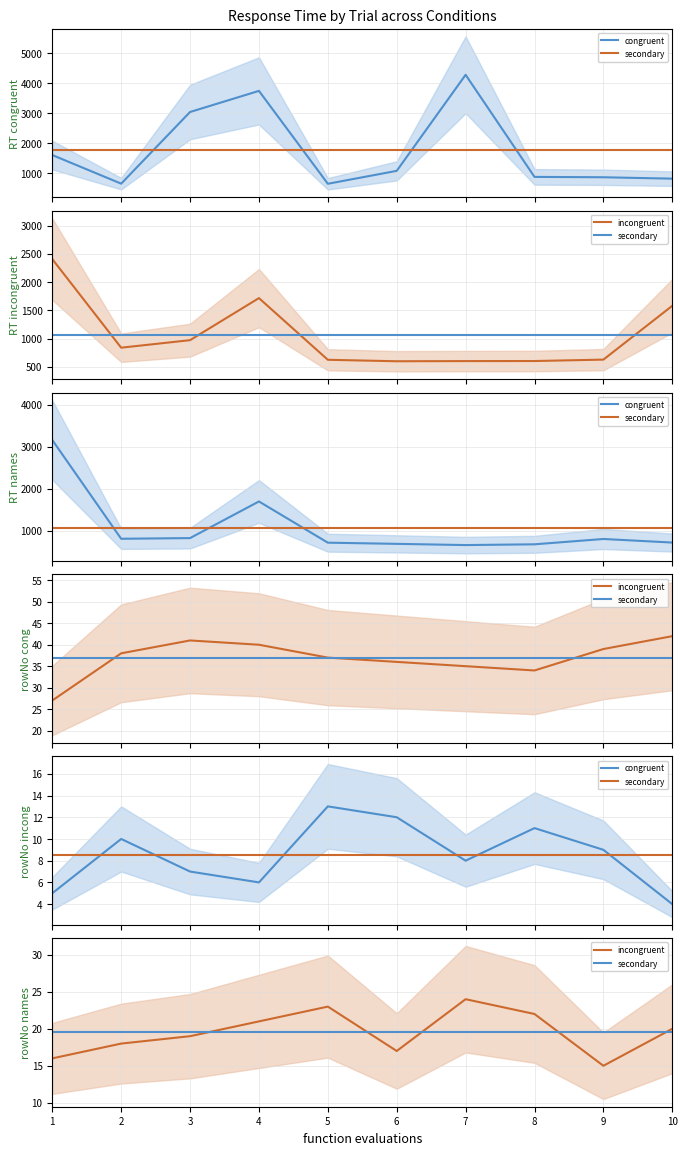

What is the lowest value of the secondary series?

19.5